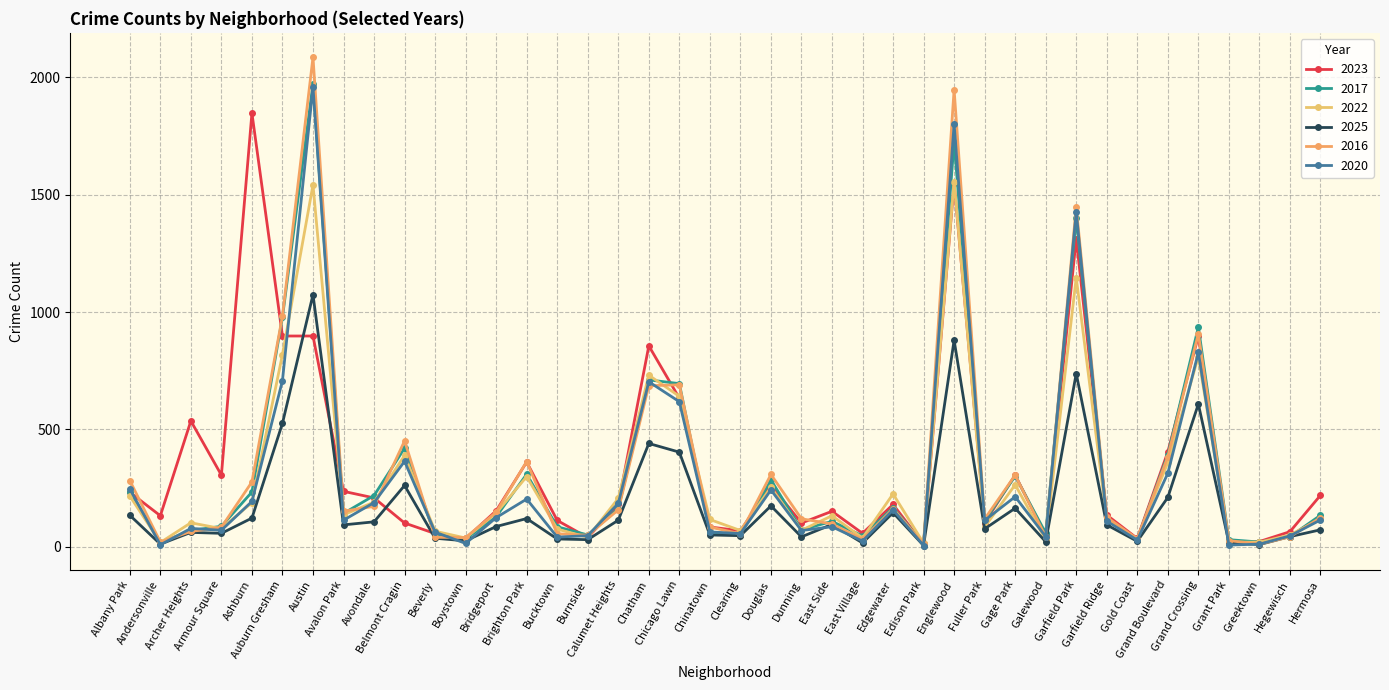

Which series has the largest total across all categories?

2023